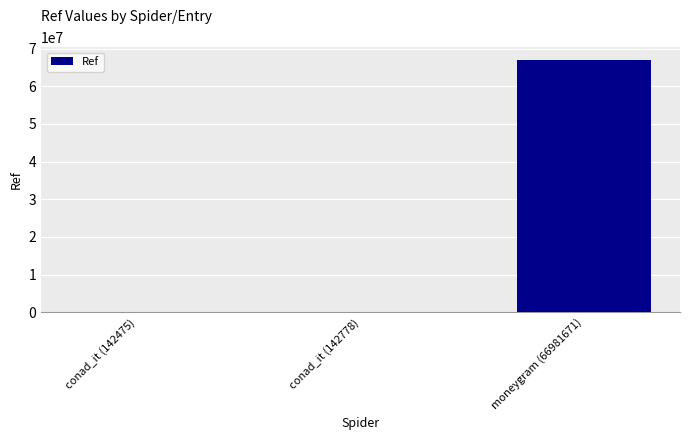

Which label corresponds to the largest value in the chart?

moneygram (66981671)